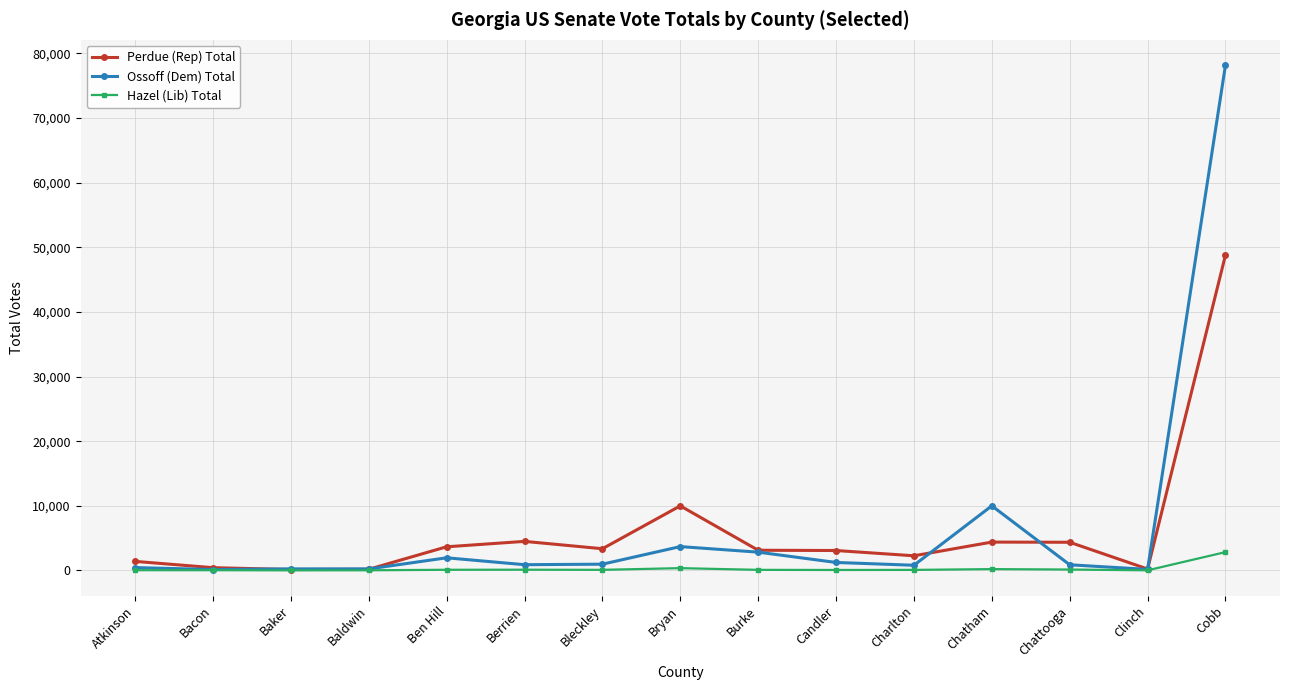

The value of Ossoff (Dem) Total at Berrien is 879. True or false?

True